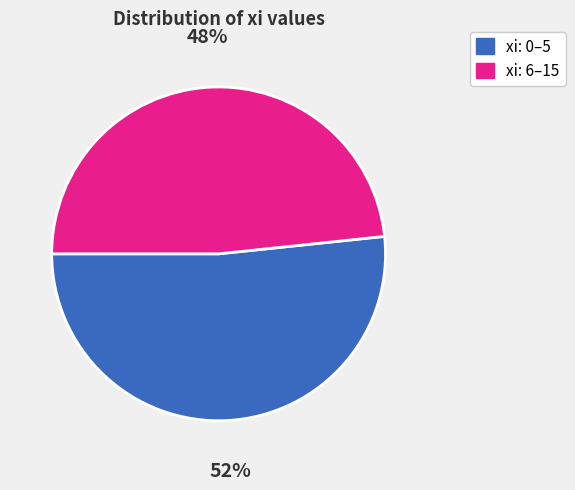

To the nearest percent, what is the average slice percentage?

50%